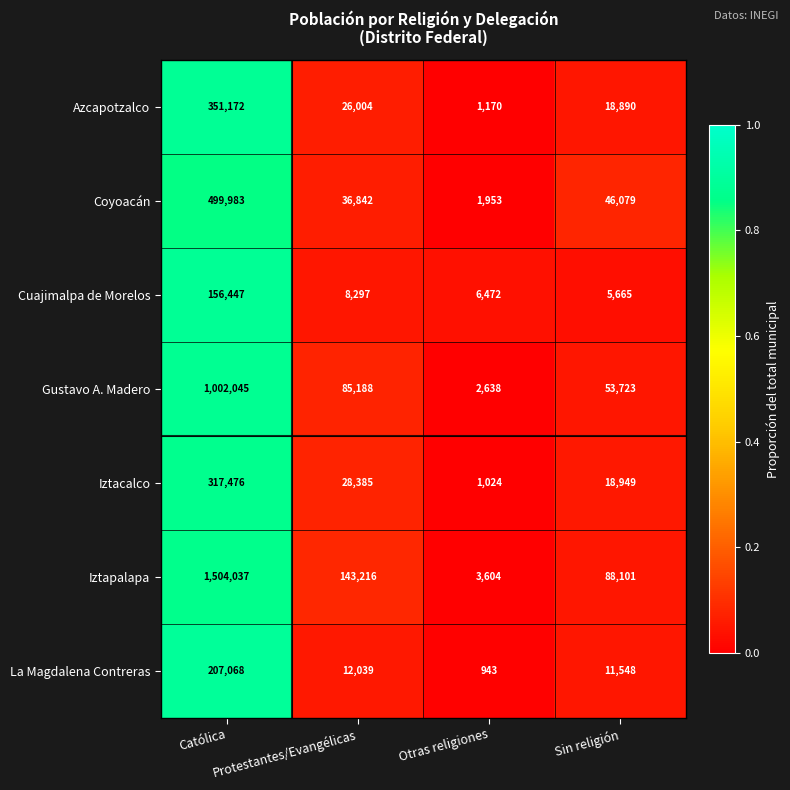

Which series has the widest spread of values?

Iztapalapa